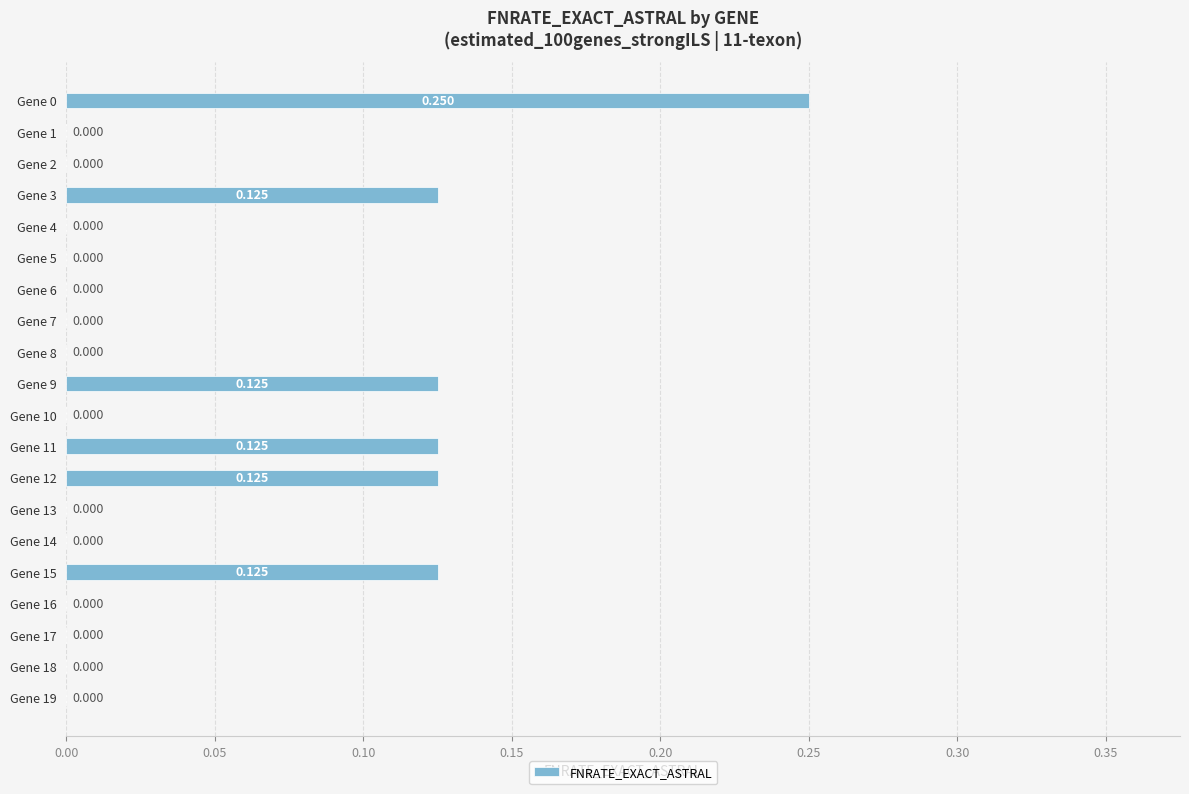

How many distinct data groups are displayed?

1